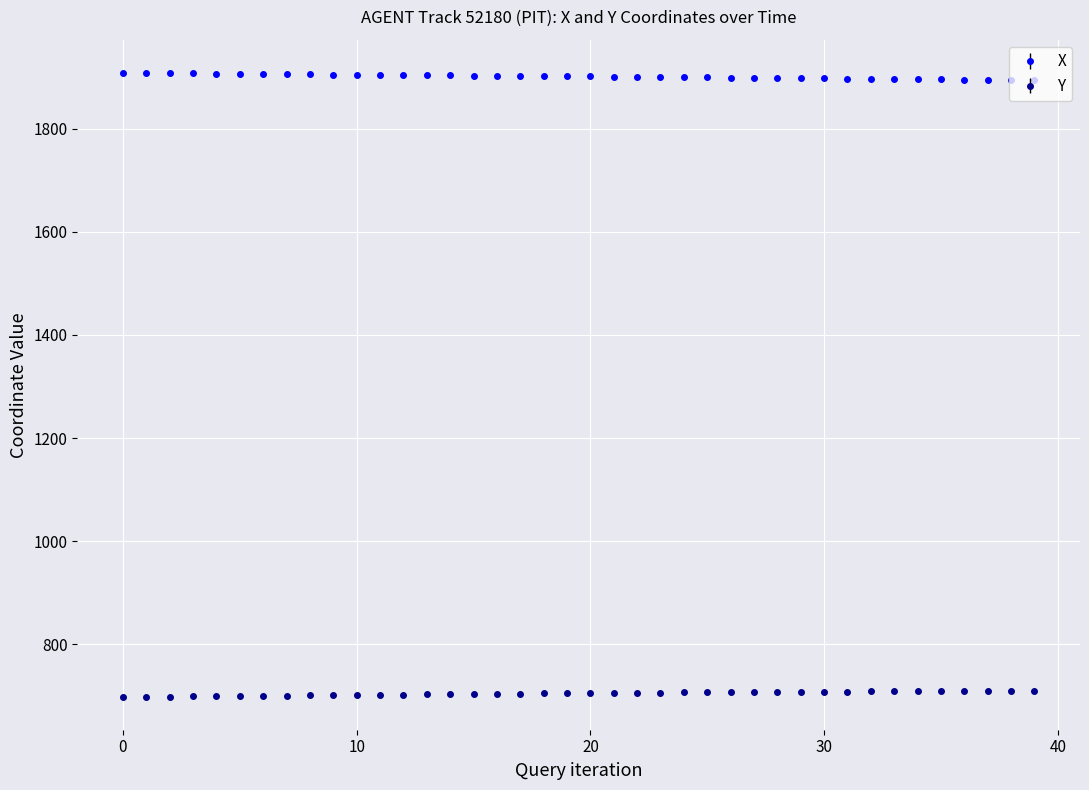

What is the lowest value of the Y series?

697.4